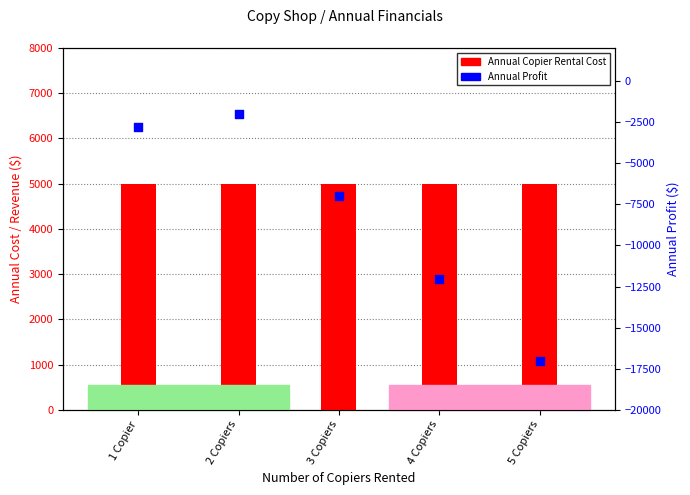

Which series reaches the maximum Y coordinate?

Annual Copier Rental Cost